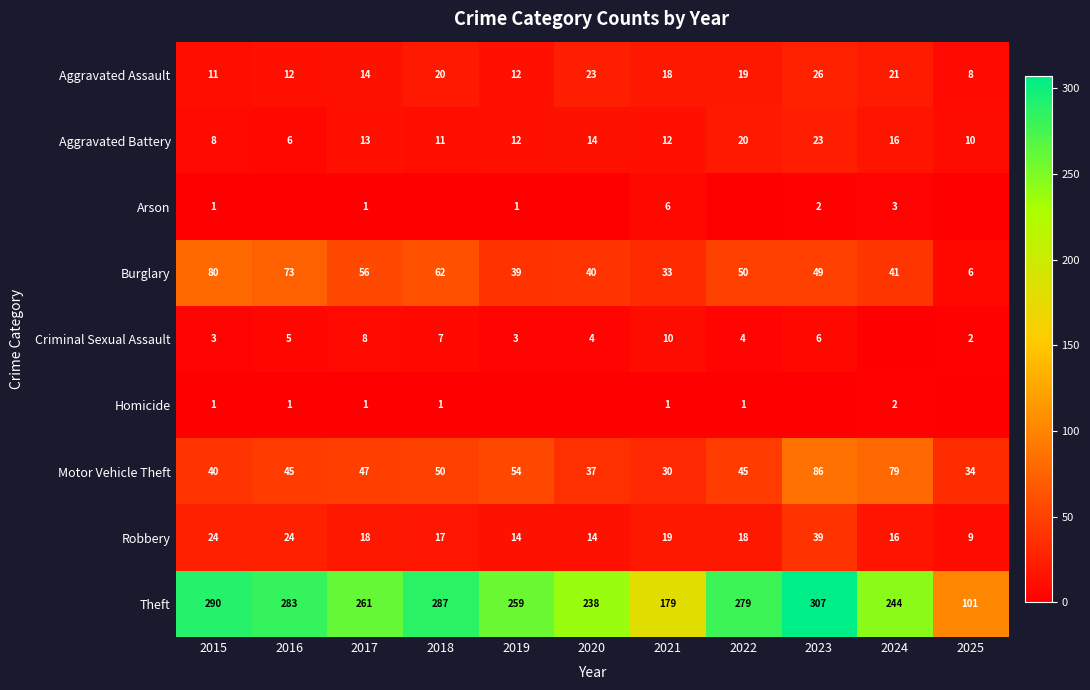

The value of Arson at 2024 is 4. True or false?

False